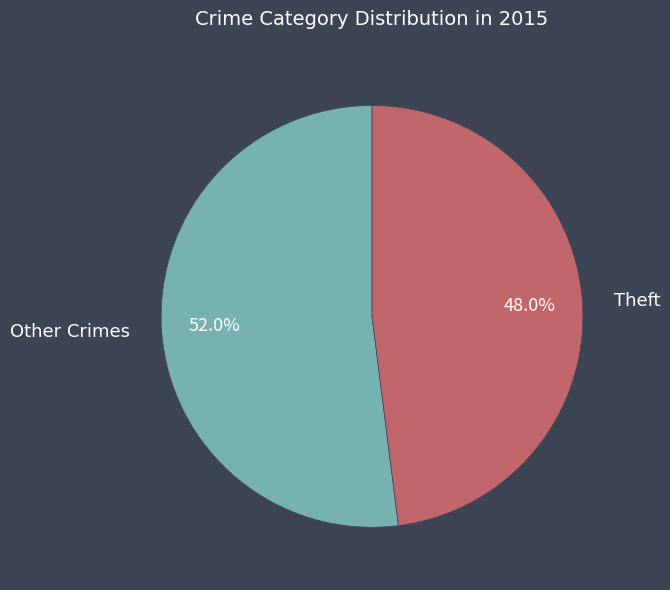

To the nearest percent, what is the average slice percentage?

50%